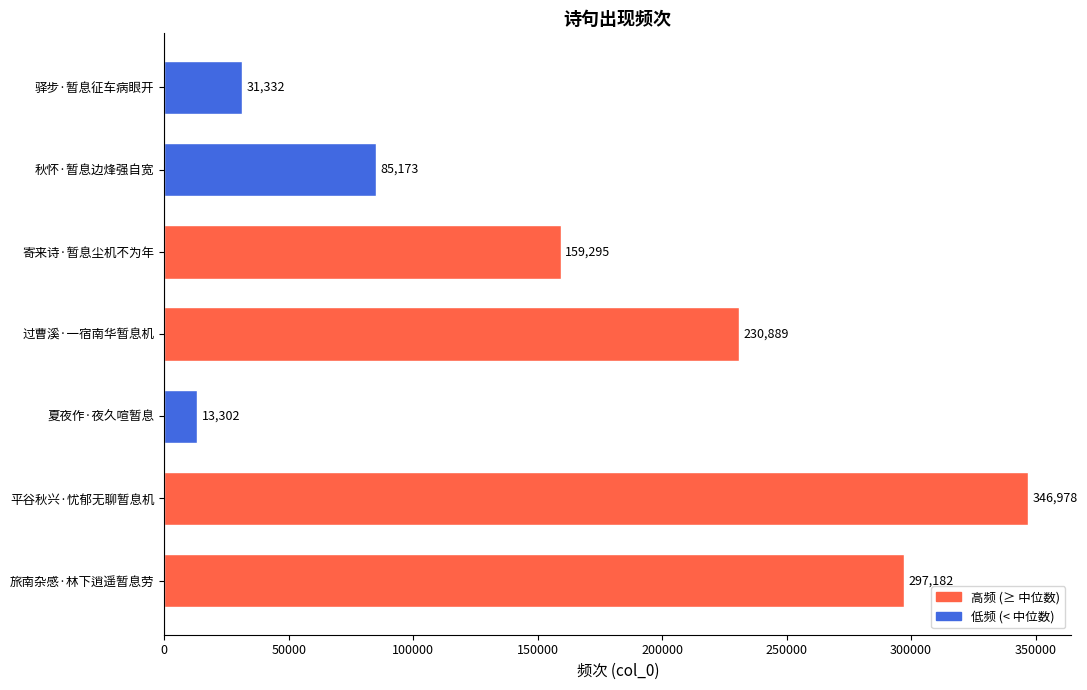

How many categories are shown in the chart?

7